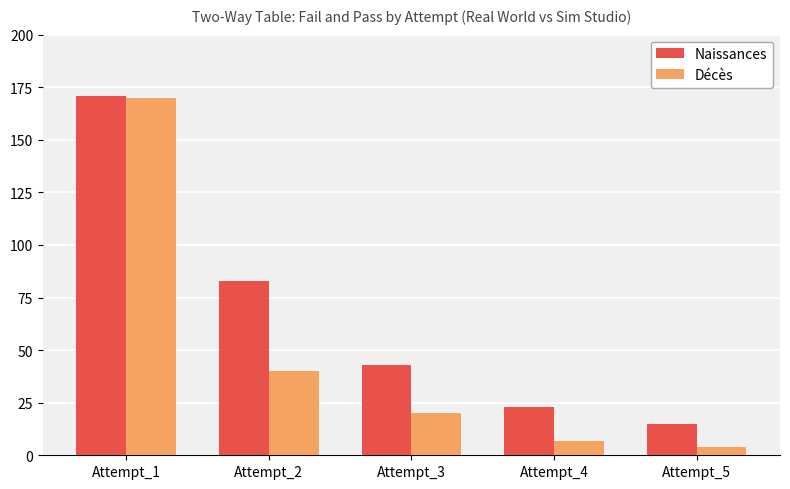

What is the maximum value for Décès?

170